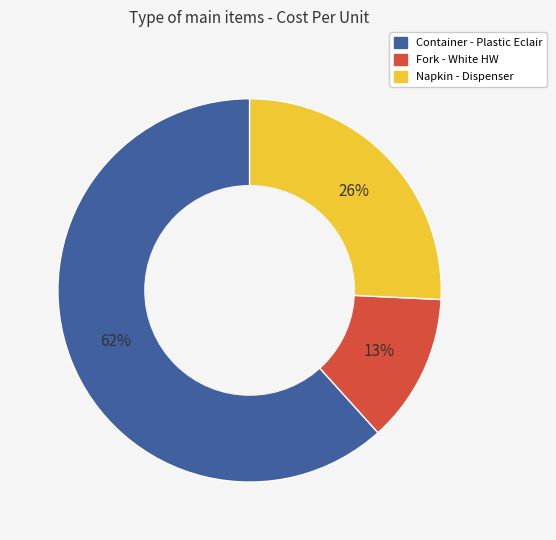

Rank the categories by value from highest to lowest.

Container - Plastic Eclair, Napkin - Dispenser, Fork - White HW